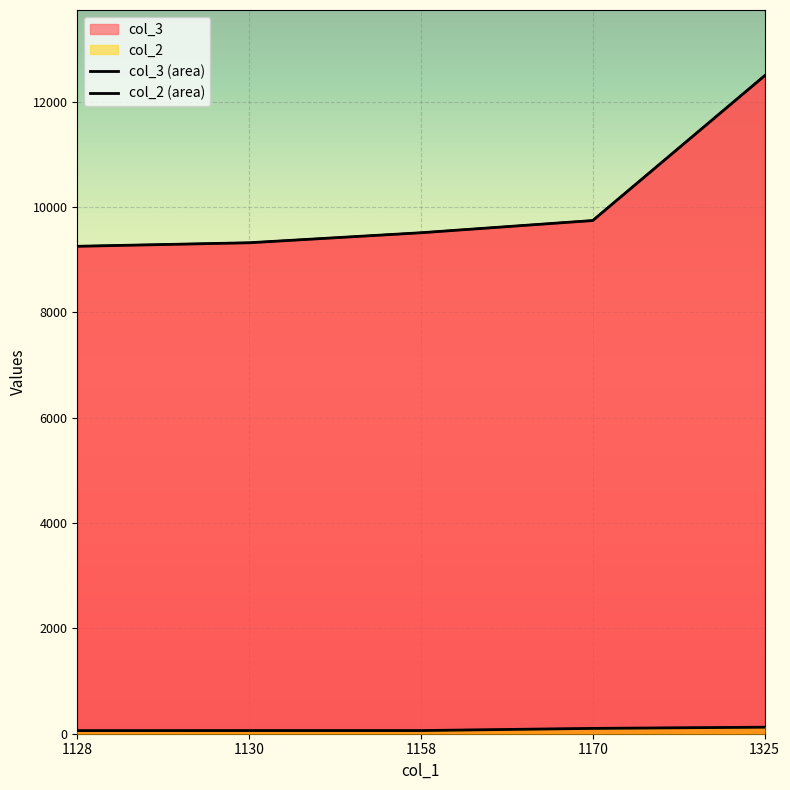

What are all the series names shown in the legend?

col_3 (area), col_2 (area)